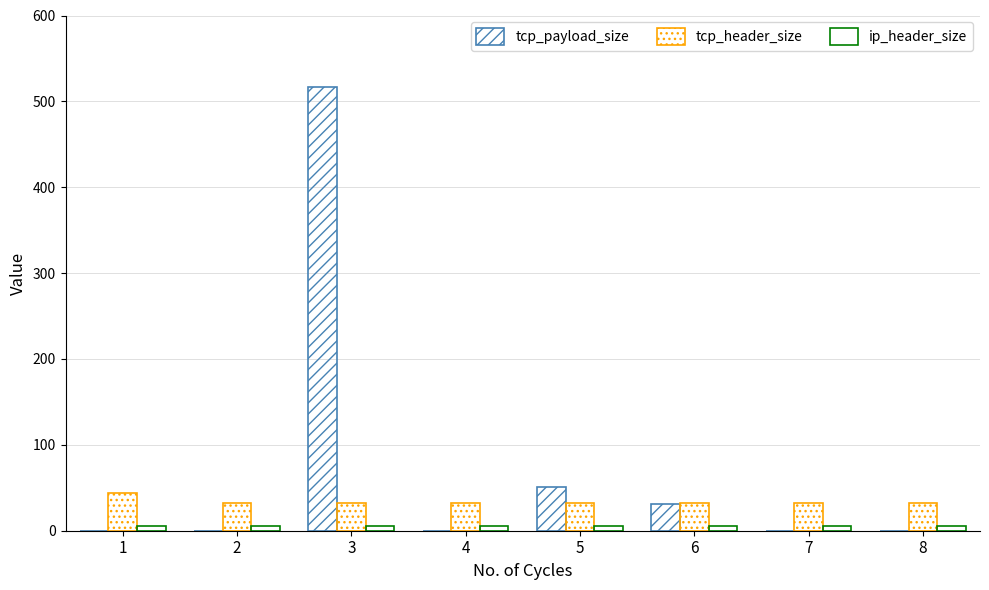

What is the difference between the maximum and second lowest values in the tcp_payload_size series?

517